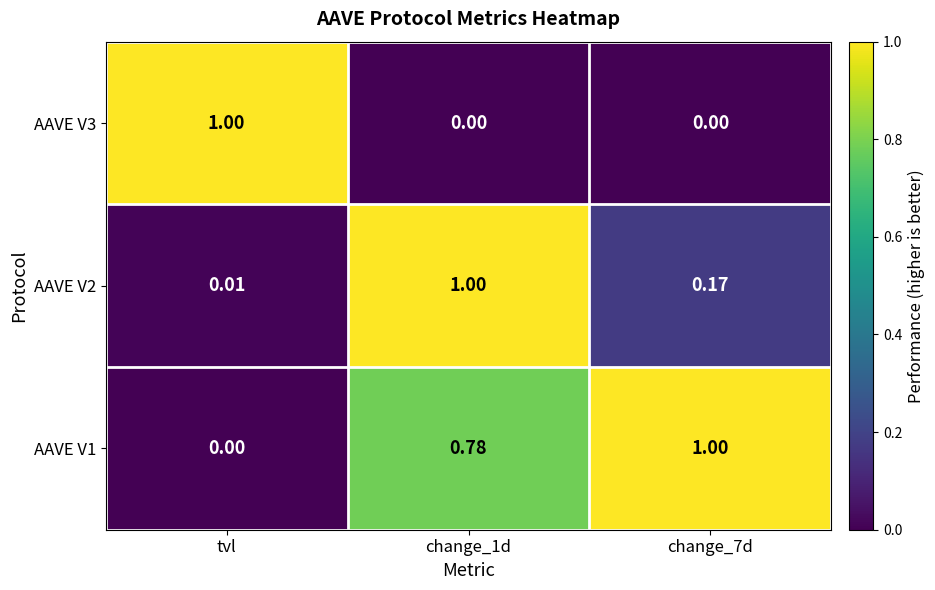

Which category has the lowest value in the AAVE V2 series?

tvl